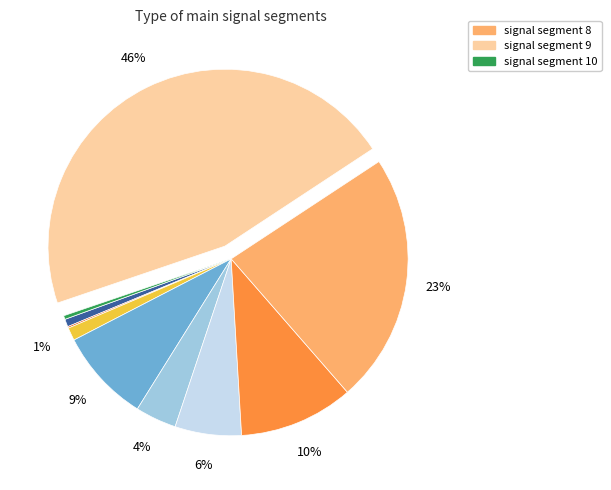

To the nearest percent, what is the difference between the largest and smallest slice percentages?

46%